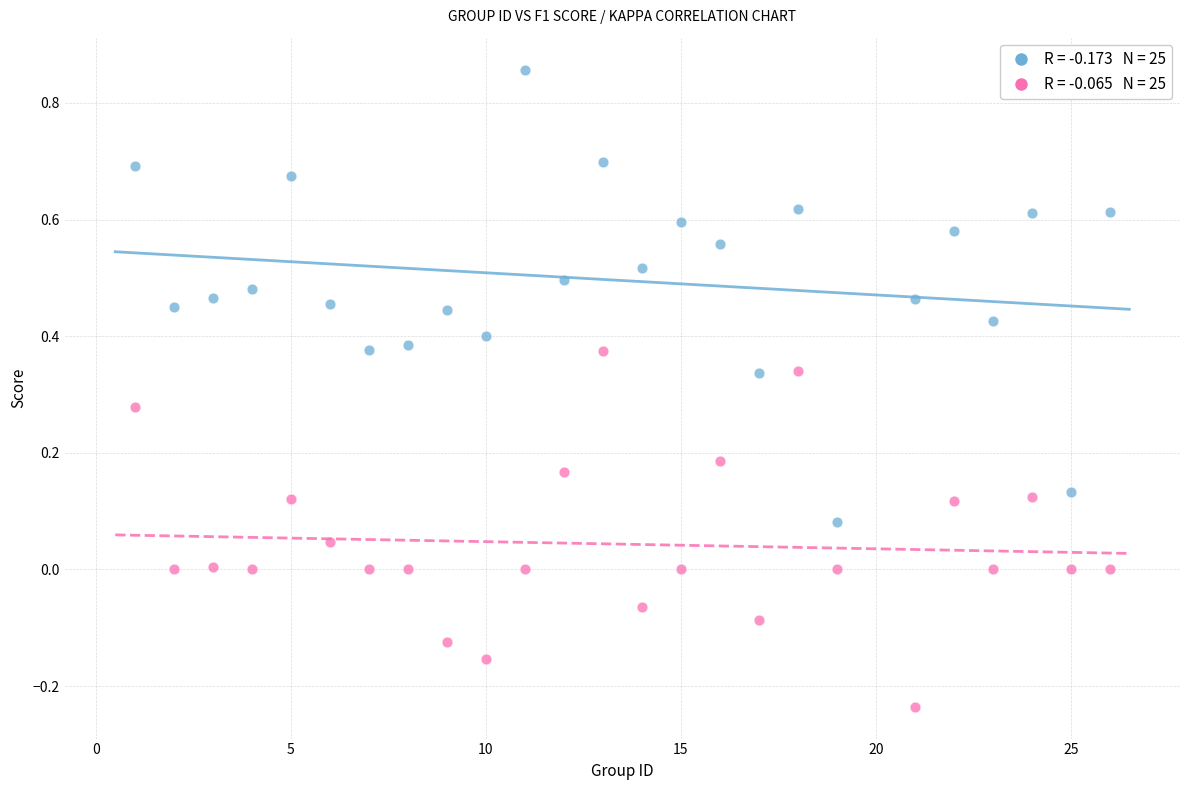

Across all data points, what is the range of X values (max minus min)?

25.0